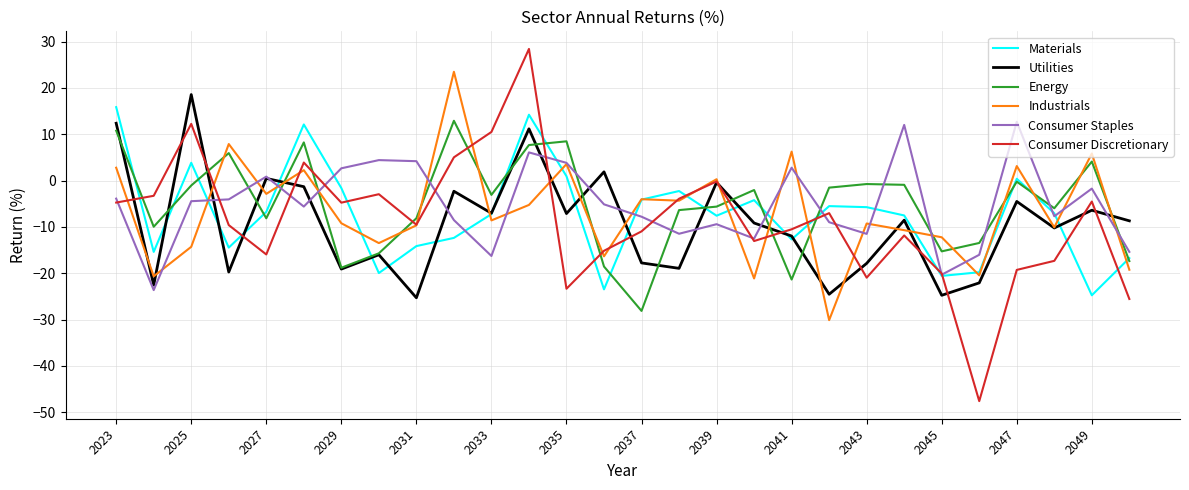

Is this an area chart (filled region under the line)?

No